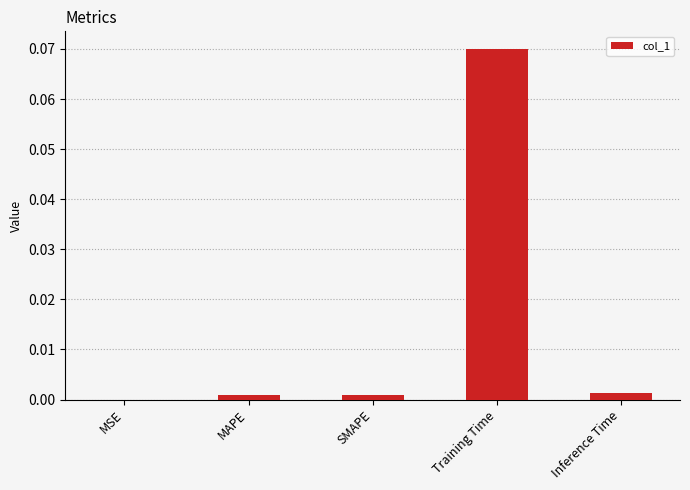

Which label corresponds to the largest value in the chart?

Training Time